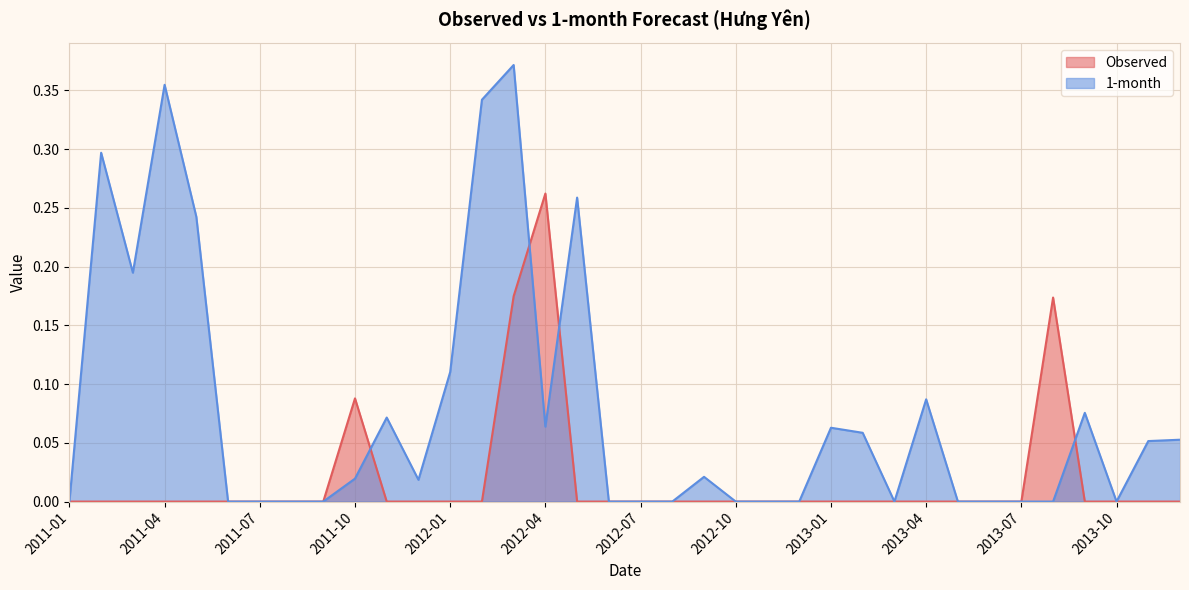

What is the maximum value shown in the chart?

0.4